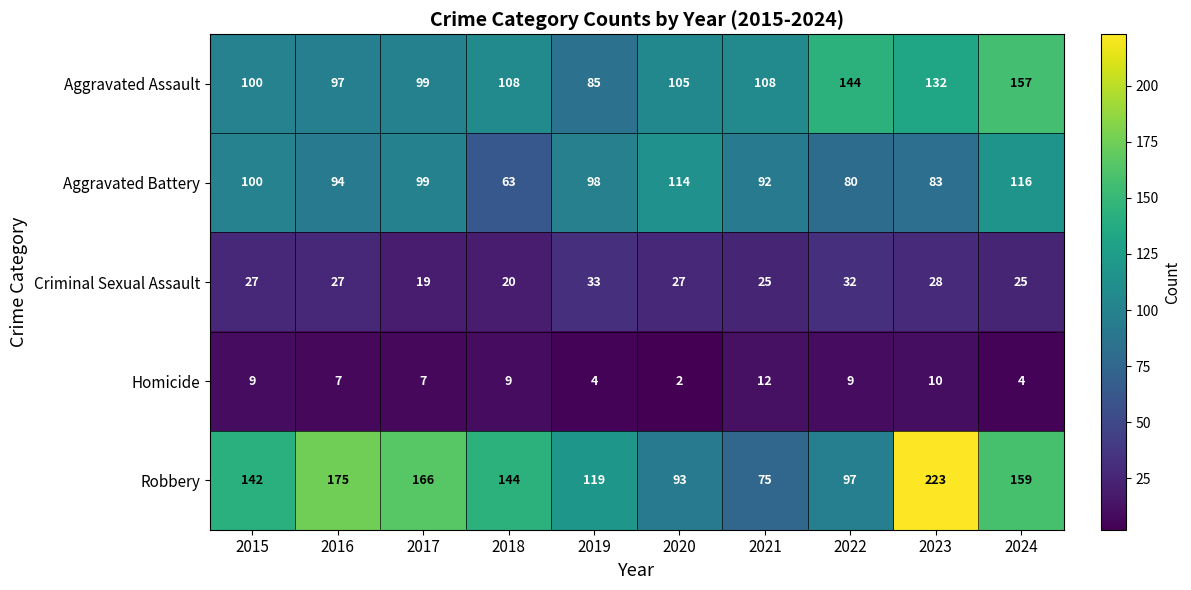

At which category does the chart reach its minimum across all series?

2020